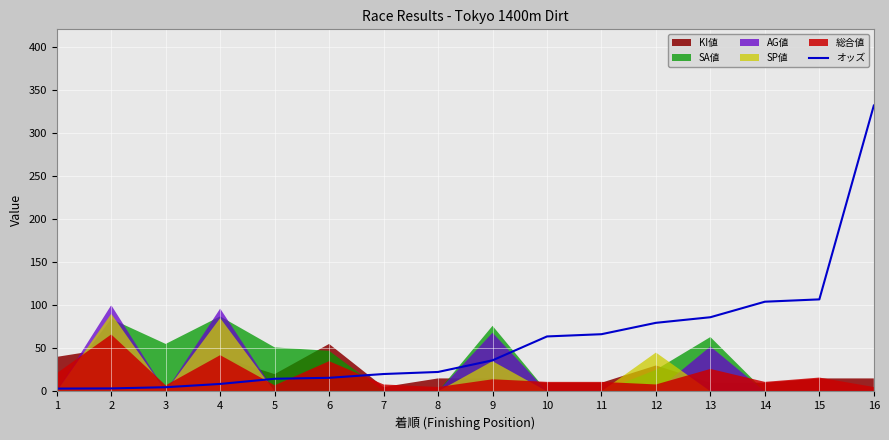

True or false: オッズ has a value of 118.6 at 12.

False